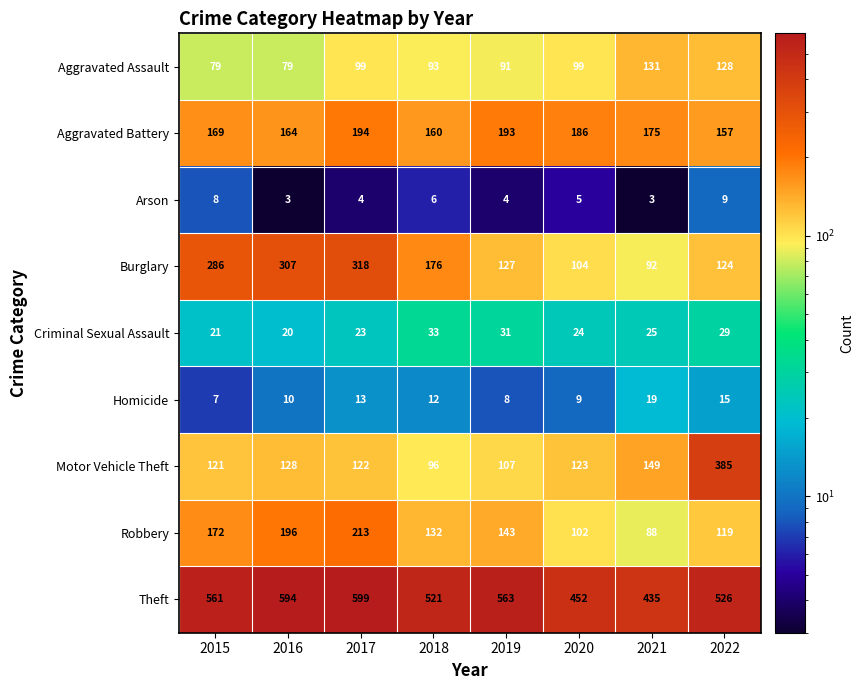

What is the minimum value shown in the chart?

3